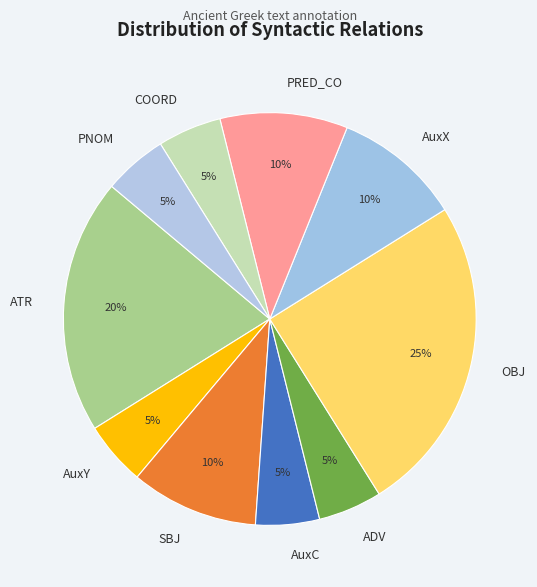

To the nearest percent, what is the average slice percentage?

10%